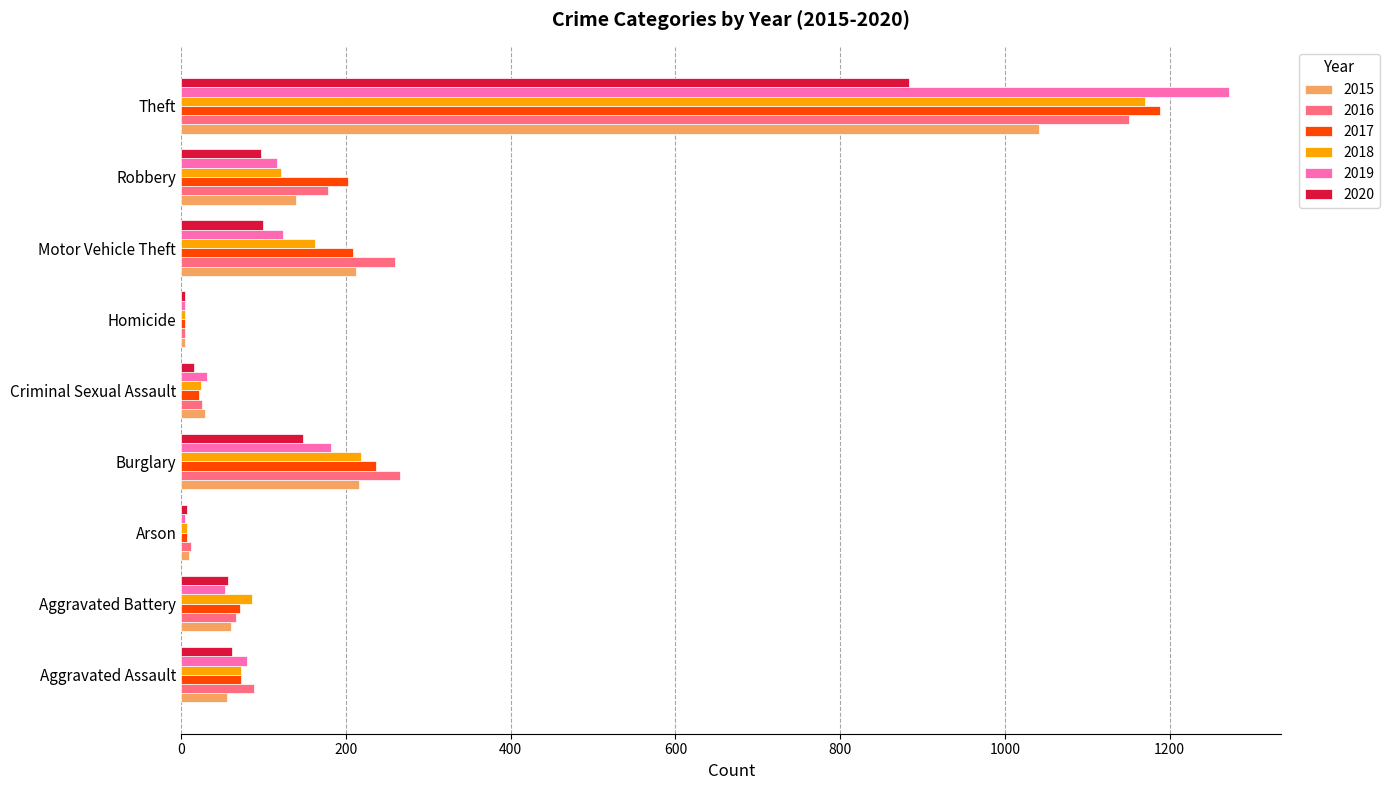

How many series are shown in this chart?

6